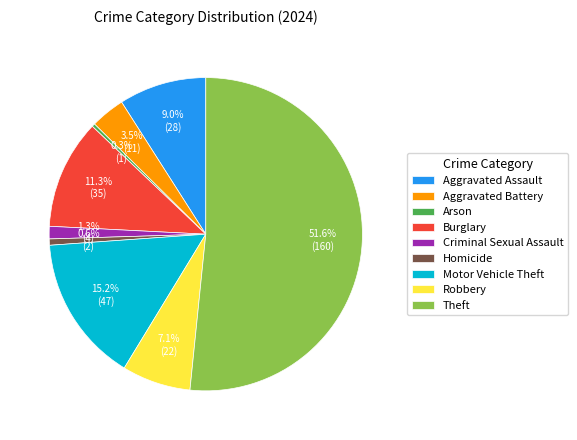

What is the majority slice?

Theft